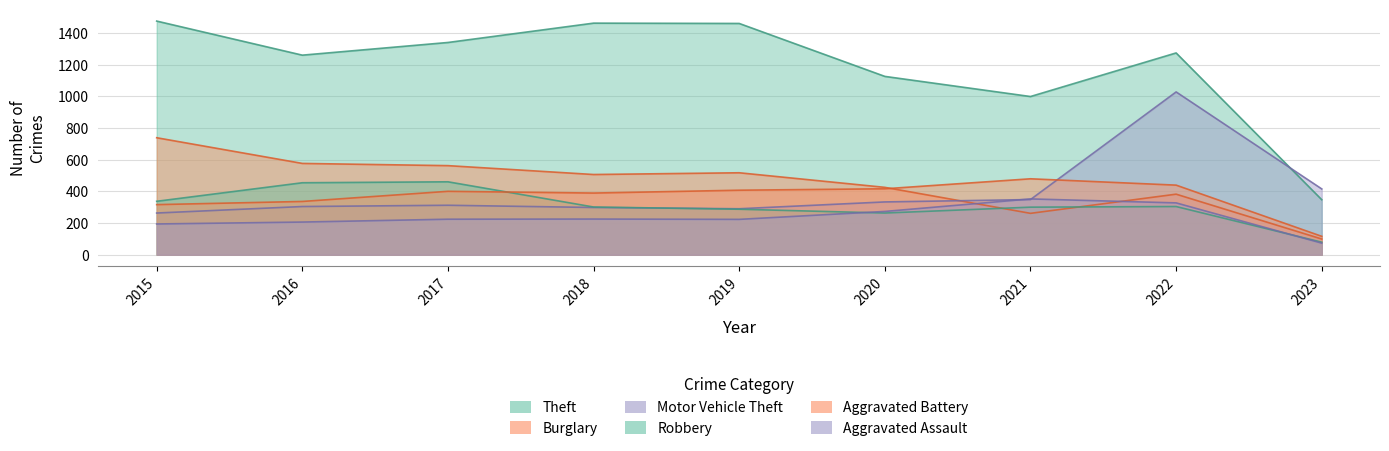

Between 2022 and 2023, which series saw the biggest shift?

Theft